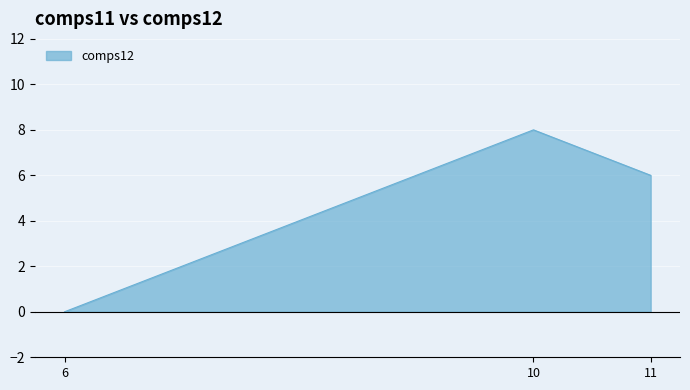

Which has a higher value, 11 or 10?

10